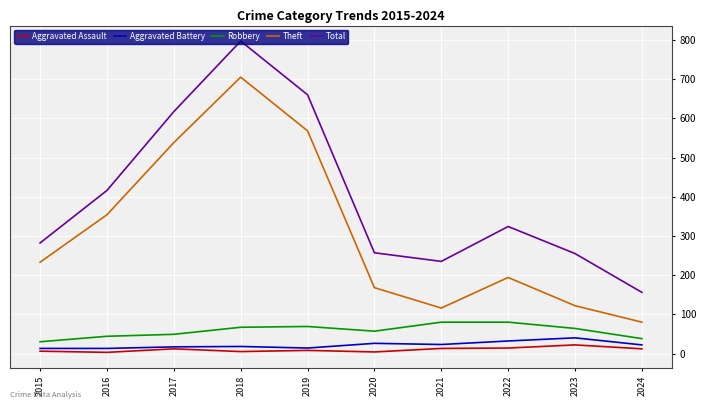

What is the difference between the Robbery values at 2017 and 2016?

5